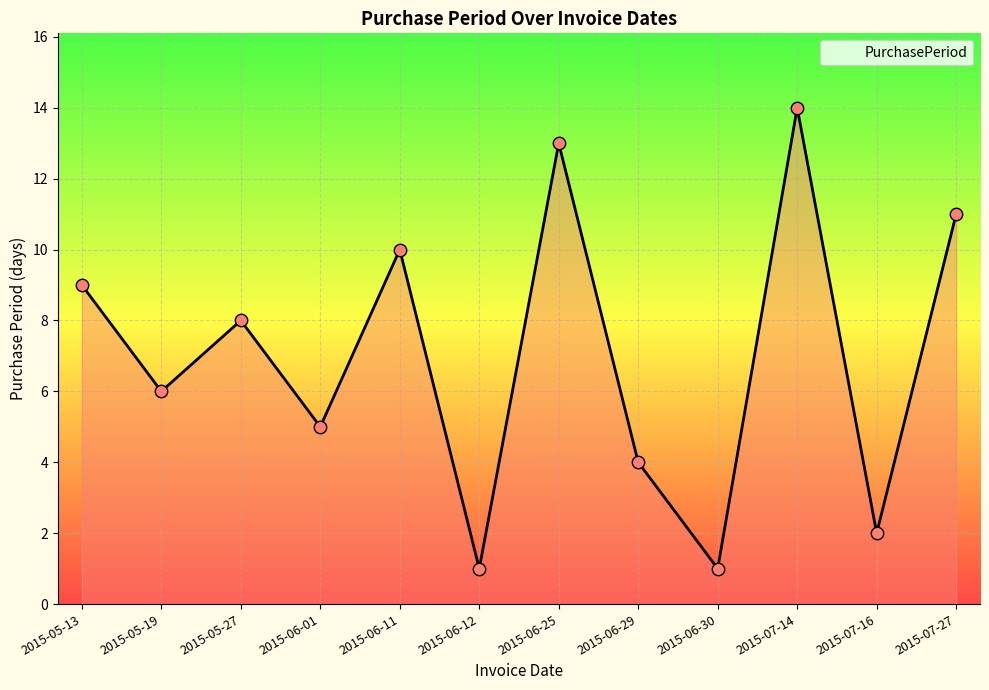

What is the ratio of the value at 2015-06-11 to the value at 2015-06-01?

2.0